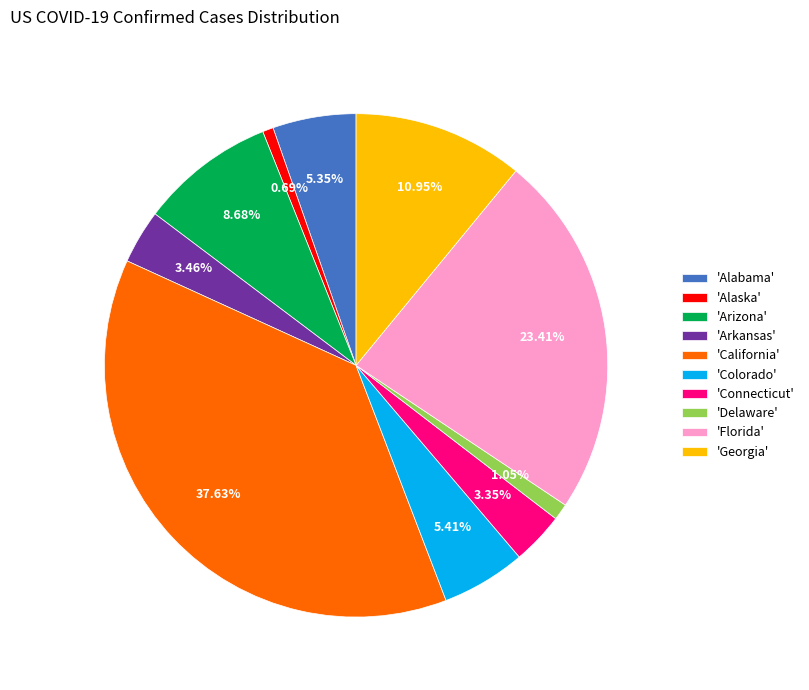

Does 'Florida' account for over 50% of the chart?

No